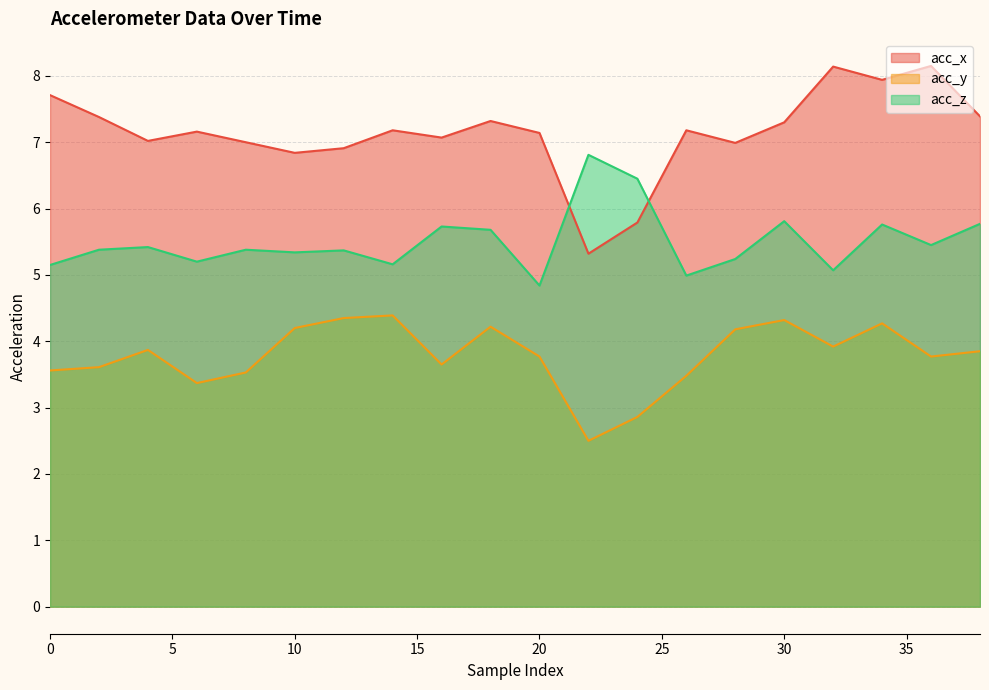

What is the difference between the maximum and minimum values in the acc_x series?

2.8